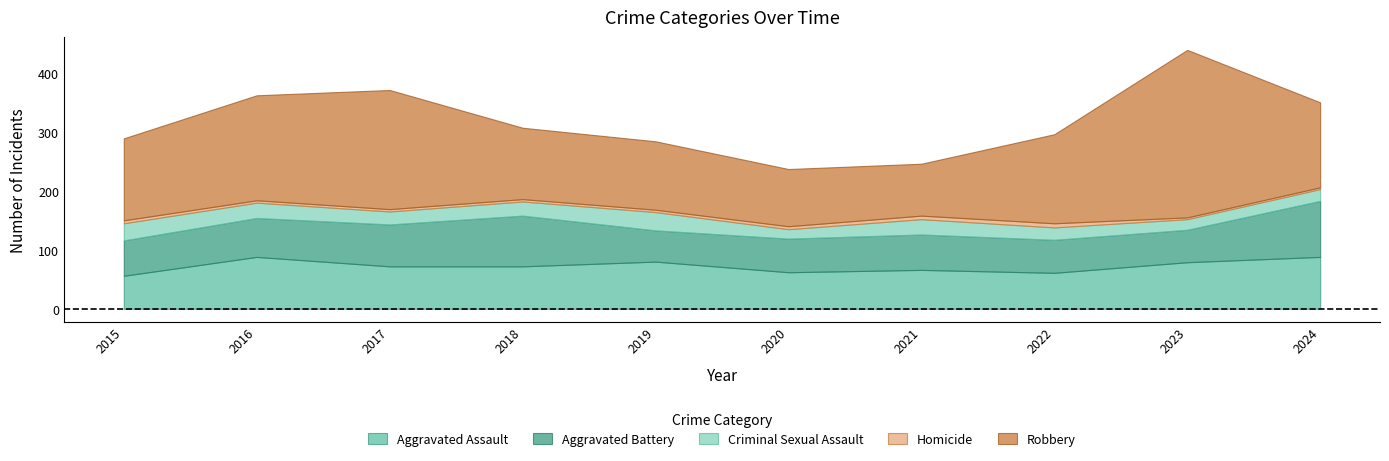

What is the value of the Homicide point at the 1st from the left?

5